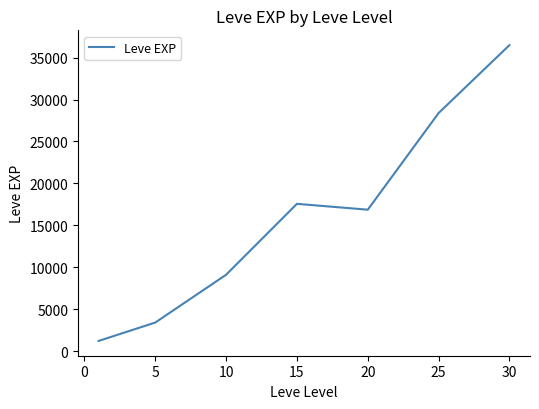

What is the average value?

16148.5